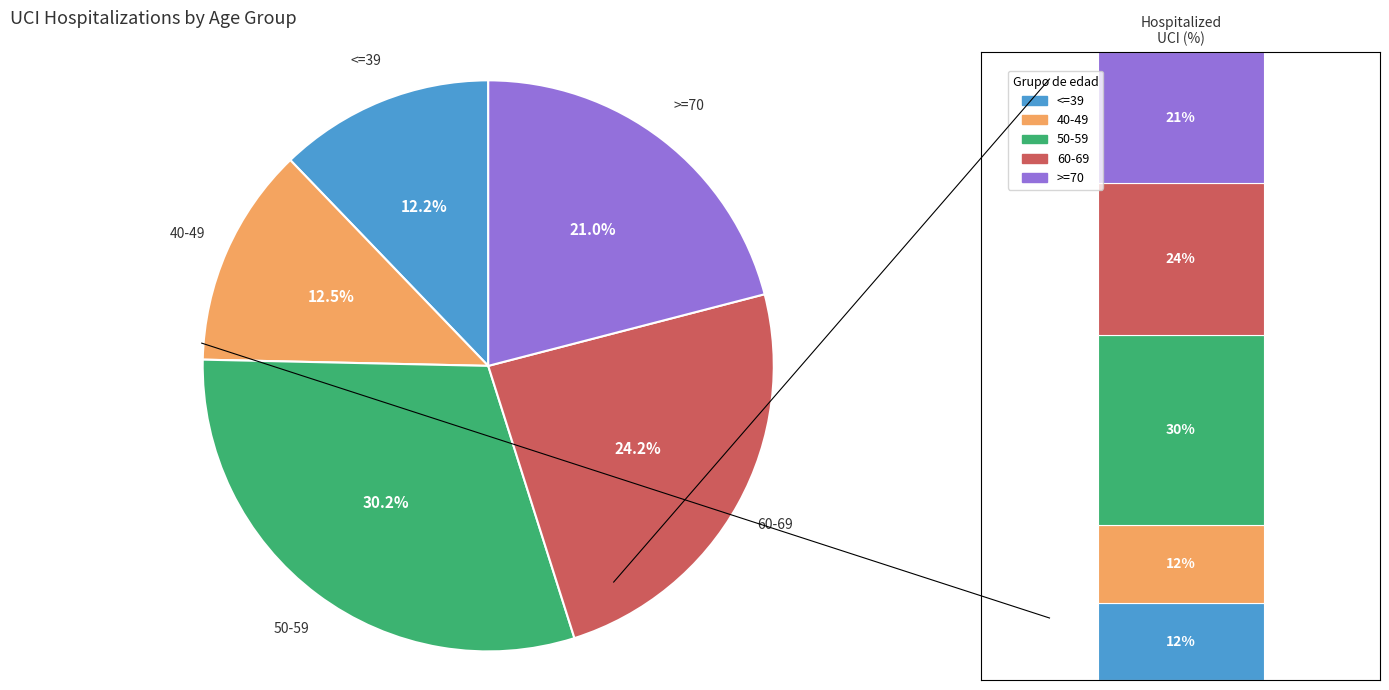

Is there any slice that represents more than half of the pie?

No